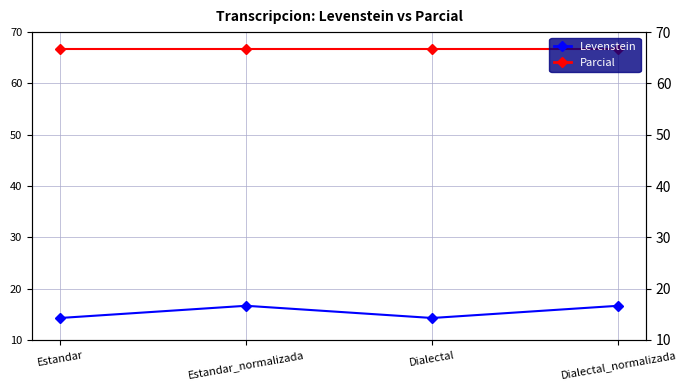

At which label is Levenstein closest to 15?

Estandar